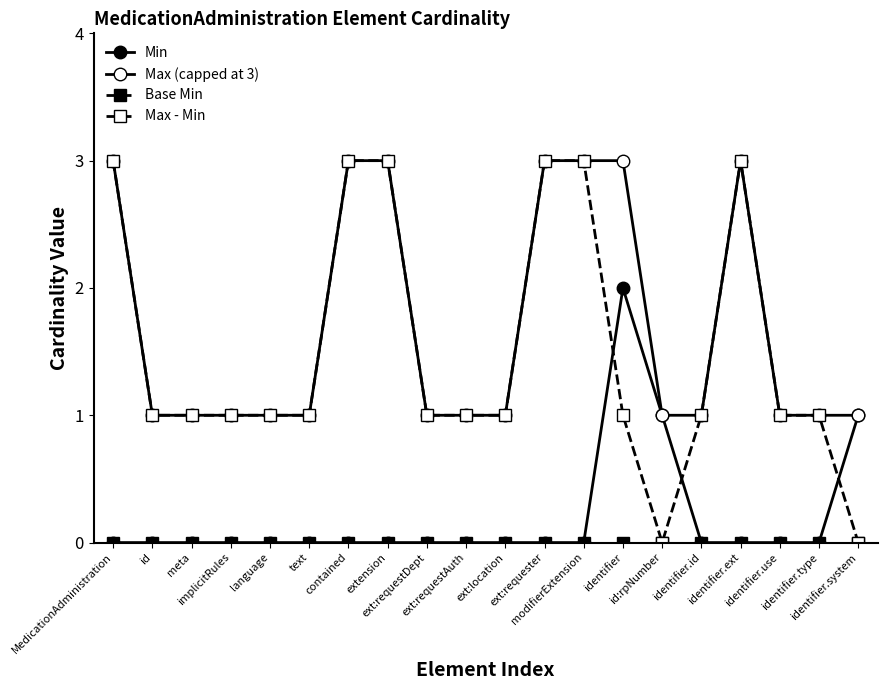

What position from the right is text?

15